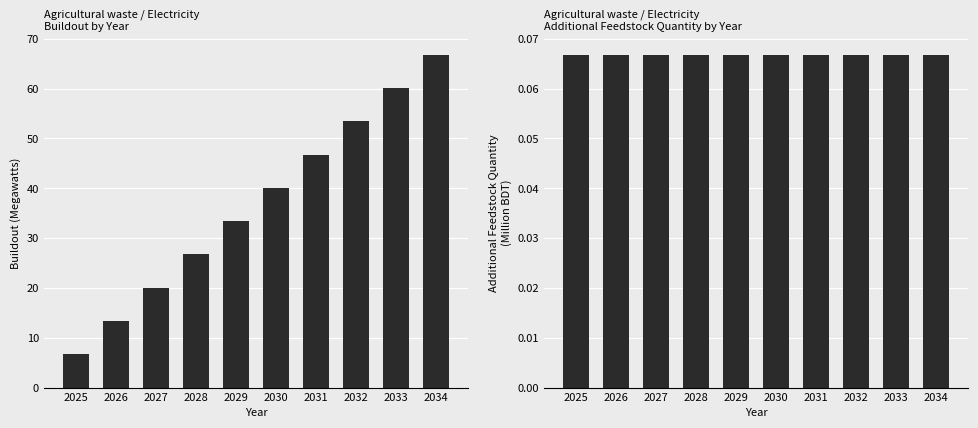

What are all the series names shown in the legend?

Buildout (MW), Feedstock Qty increment (Million BDT)